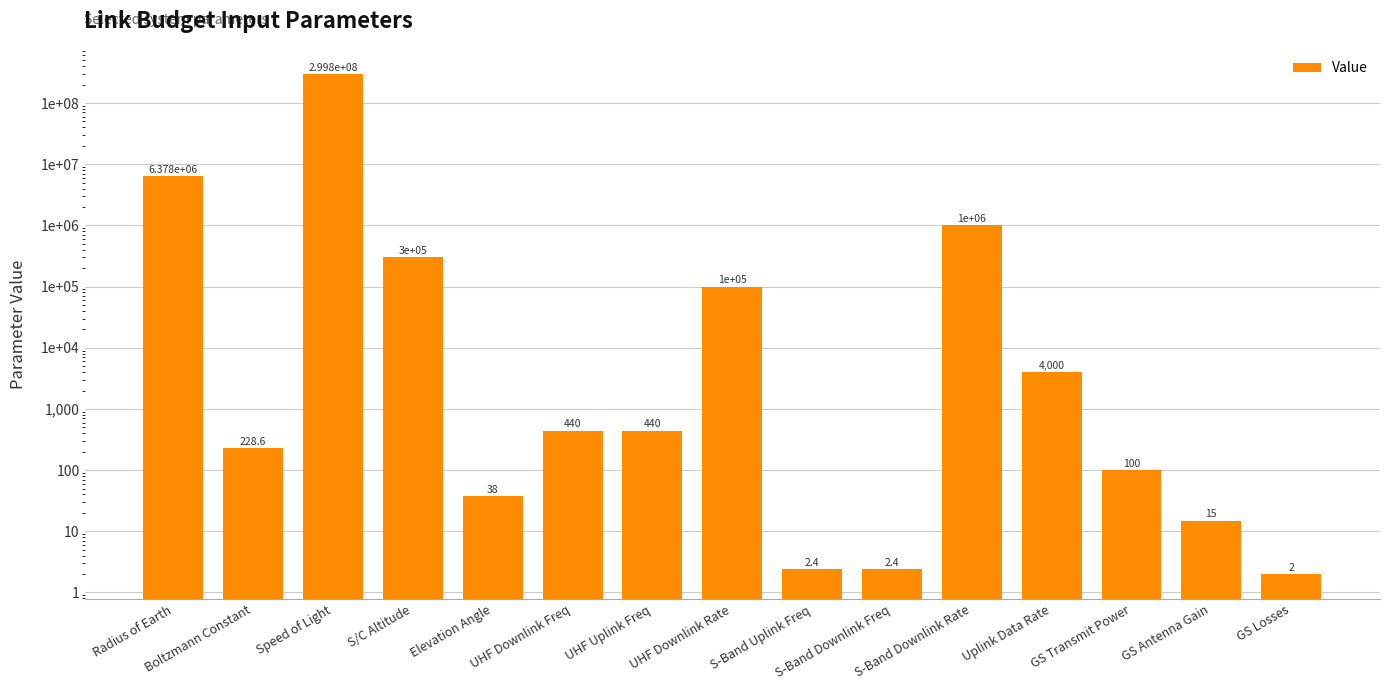

What is the sum of all values?

307575803.4